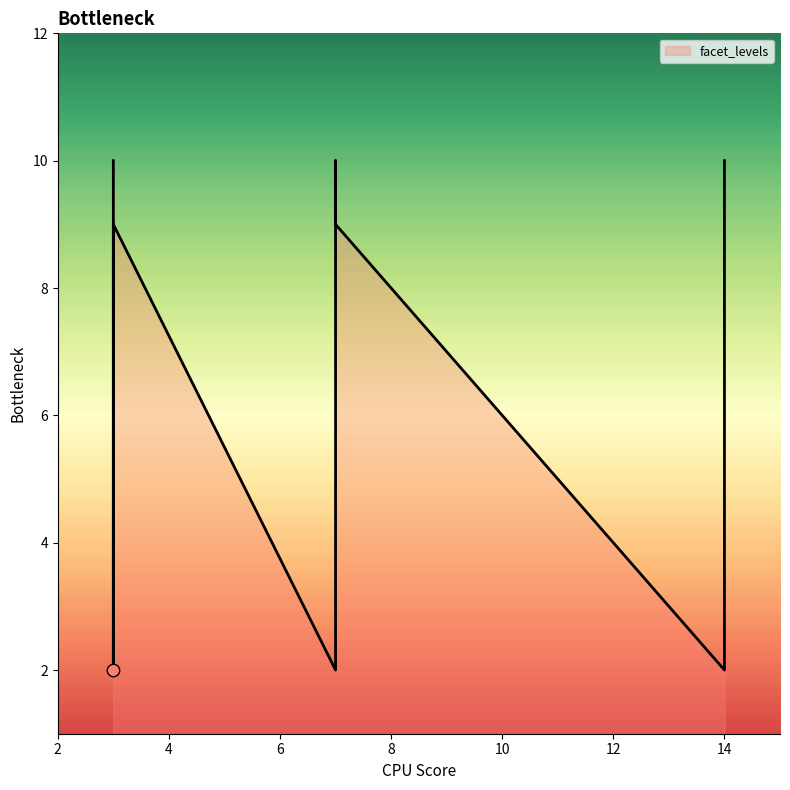

Between 7 and 3, which is larger?

3